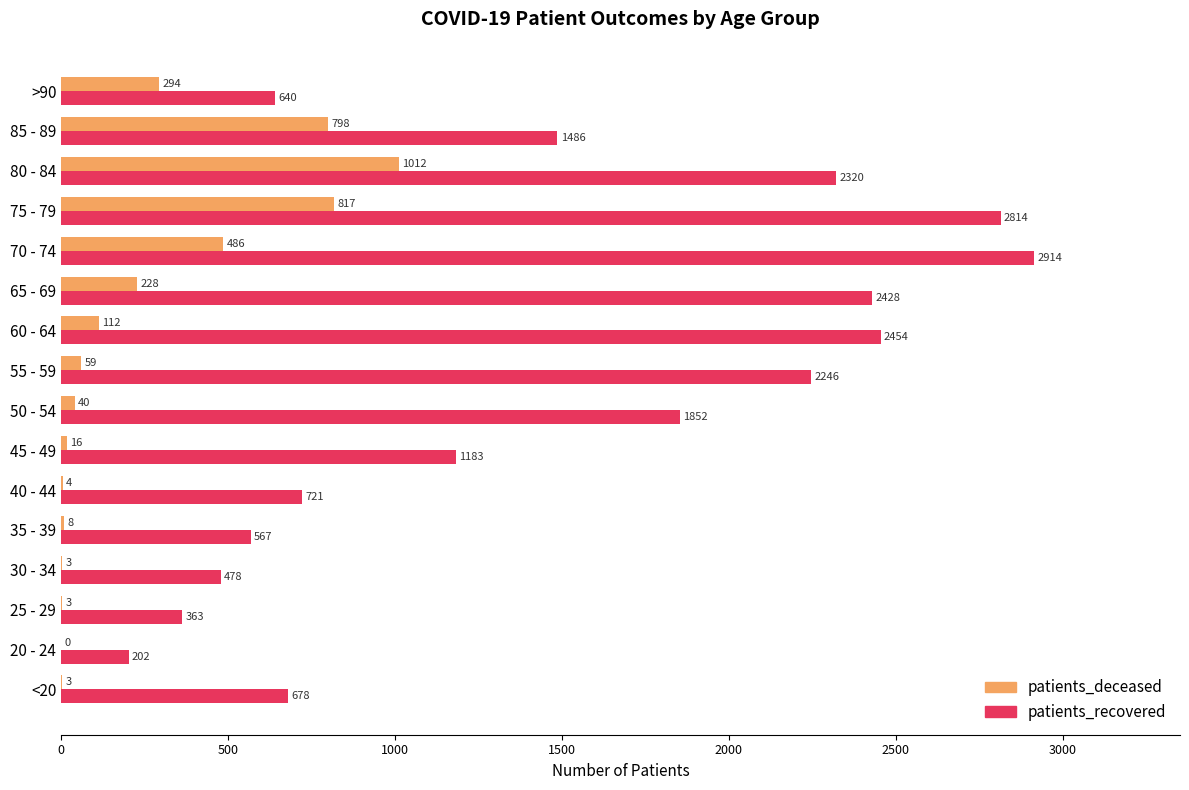

What is the approximate value of patients_deceased at 50 - 54, to the nearest 10?

40